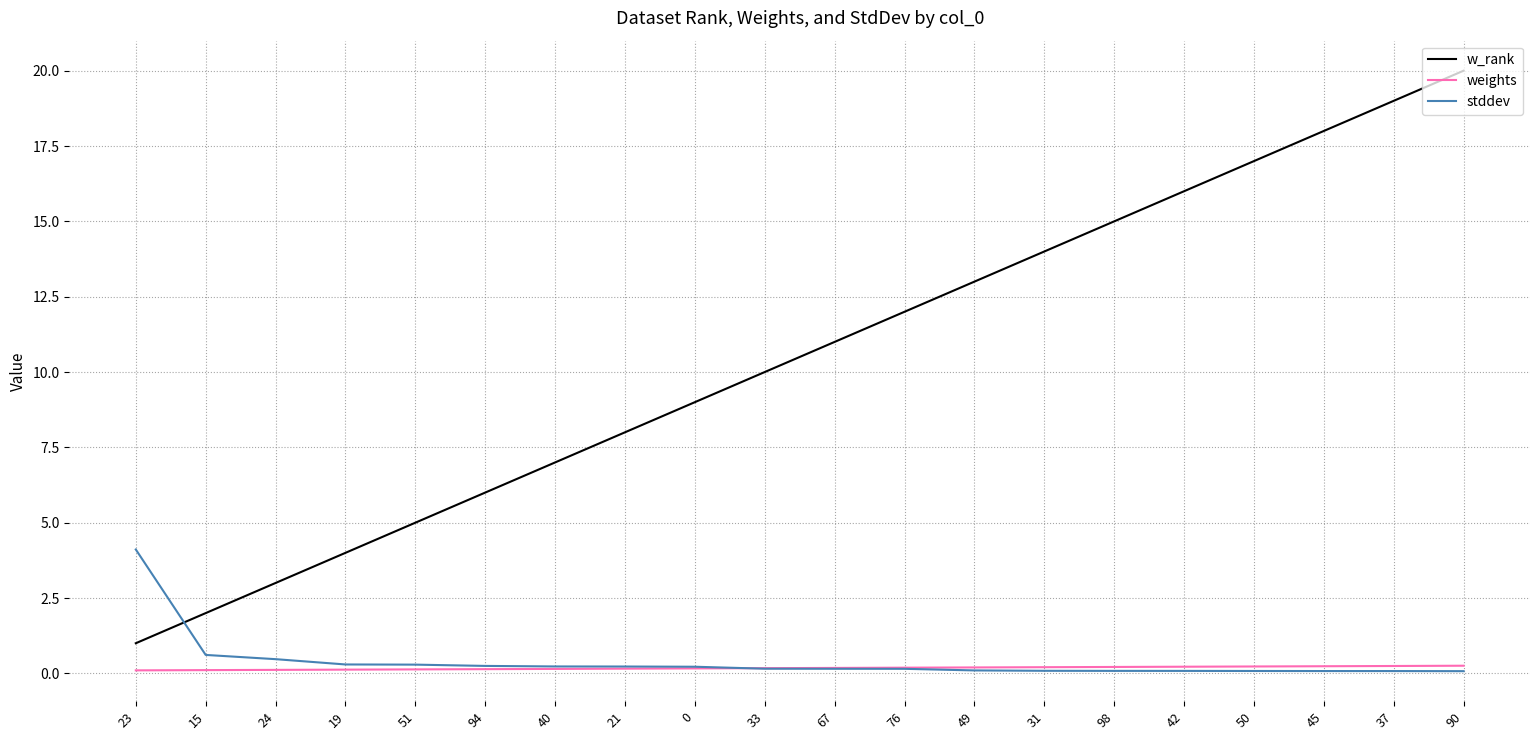

Rank the categories by w_rank value from highest to lowest.

90, 37, 45, 50, 42, 98, 31, 49, 76, 67, 33, 0, 21, 40, 94, 51, 19, 24, 15, 23